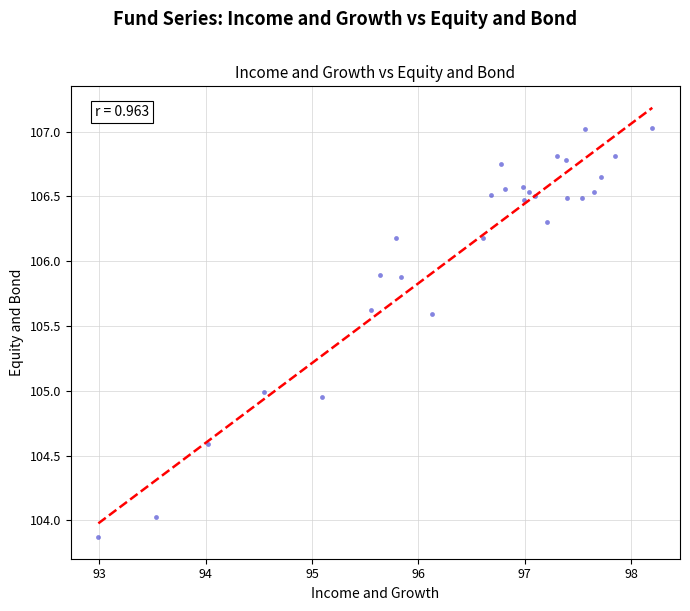

What is the range of Y values (max minus min)?

3.2